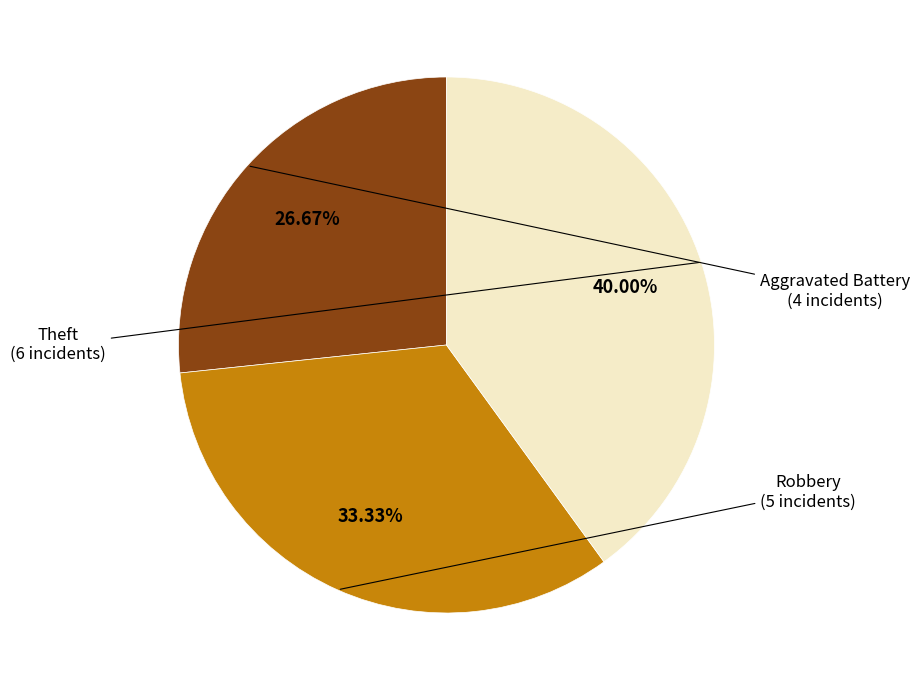

How many segments does this pie chart have?

3